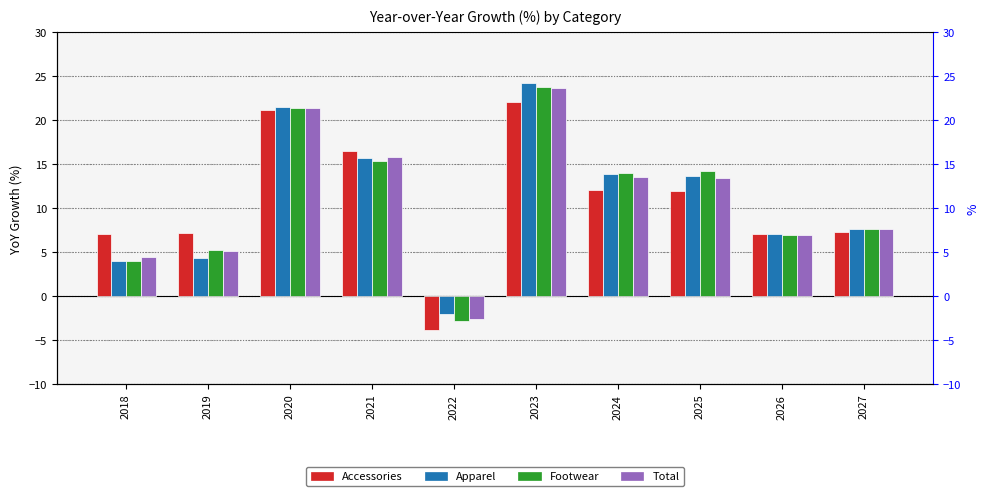

Reading left to right, what are all the values shown in this chart?

Accessories: 2018=7.1	2019=7.1	2020=21.1	2021=16.4	2022=-3.8	2023=22.1	2024=12.1	2025=12.0	2026=7.0	2027=7.3
Apparel: 2018=4.0	2019=4.4	2020=21.5	2021=15.7	2022=-2.0	2023=24.2	2024=13.8	2025=13.6	2026=7.1	2027=7.6
Footwear: 2018=4.0	2019=5.2	2020=21.3	2021=15.4	2022=-2.8	2023=23.8	2024=14.0	2025=14.2	2026=6.9	2027=7.6
Total: 2018=4.5	2019=5.1	2020=21.4	2021=15.8	2022=-2.6	2023=23.6	2024=13.6	2025=13.4	2026=7.0	2027=7.6